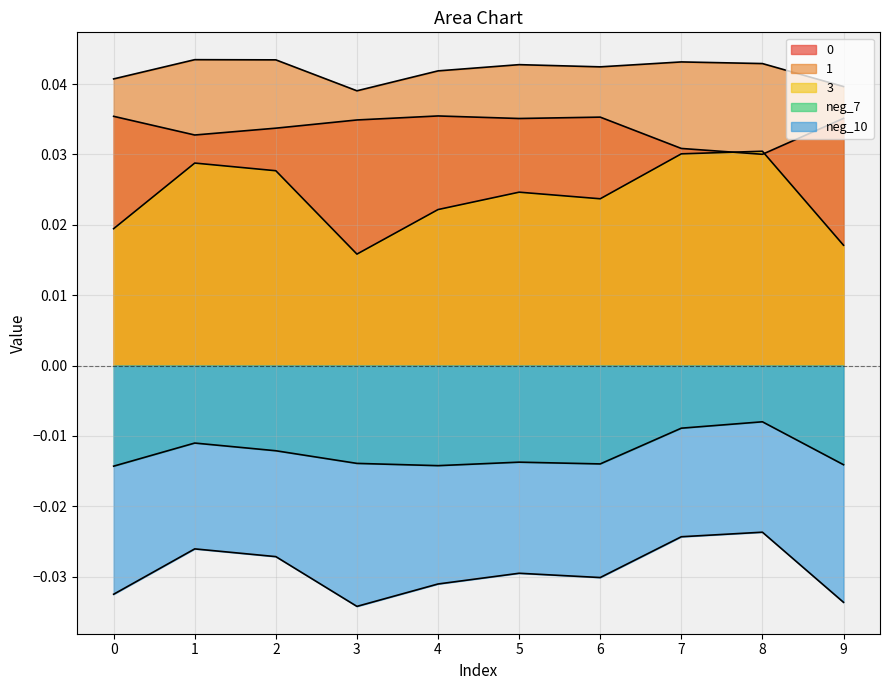

Rank the categories by 3 value from lowest to highest.

3, 9, 0, 4, 6, 5, 2, 1, 7, 8